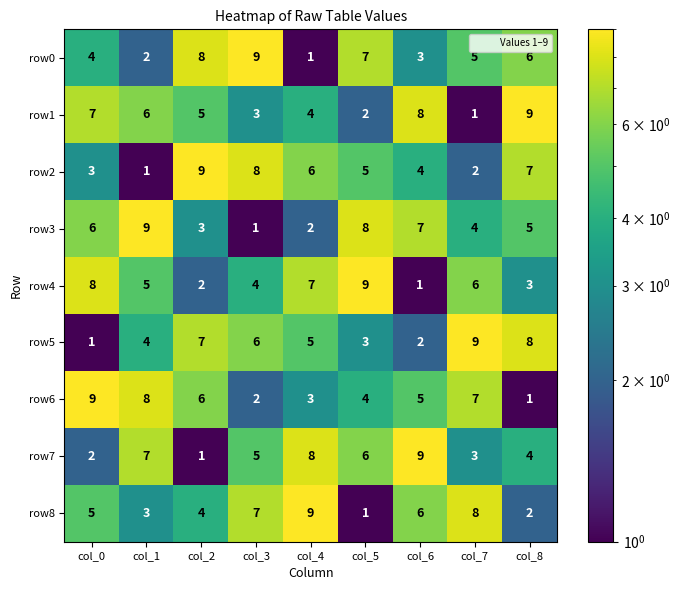

At col_7, list the series in order from largest to smallest.

row5, row8, row6, row4, row0, row3, row7, row2, row1